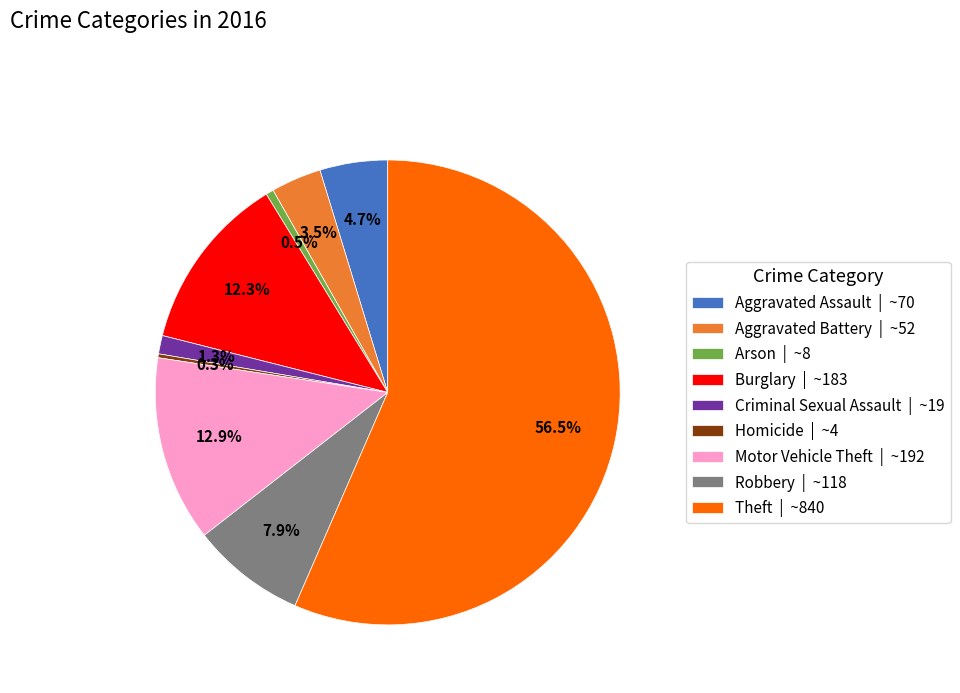

What percentage is NOT represented by Motor Vehicle Theft | ~192?

87.1%